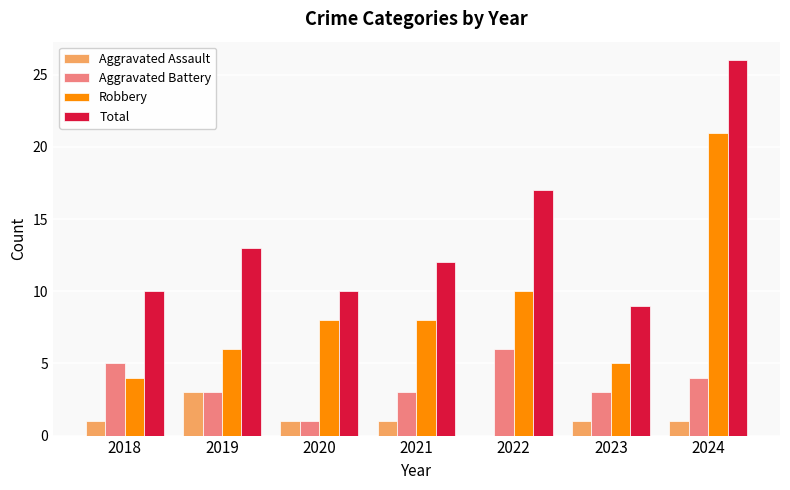

What is the sum of all Aggravated Battery values?

25